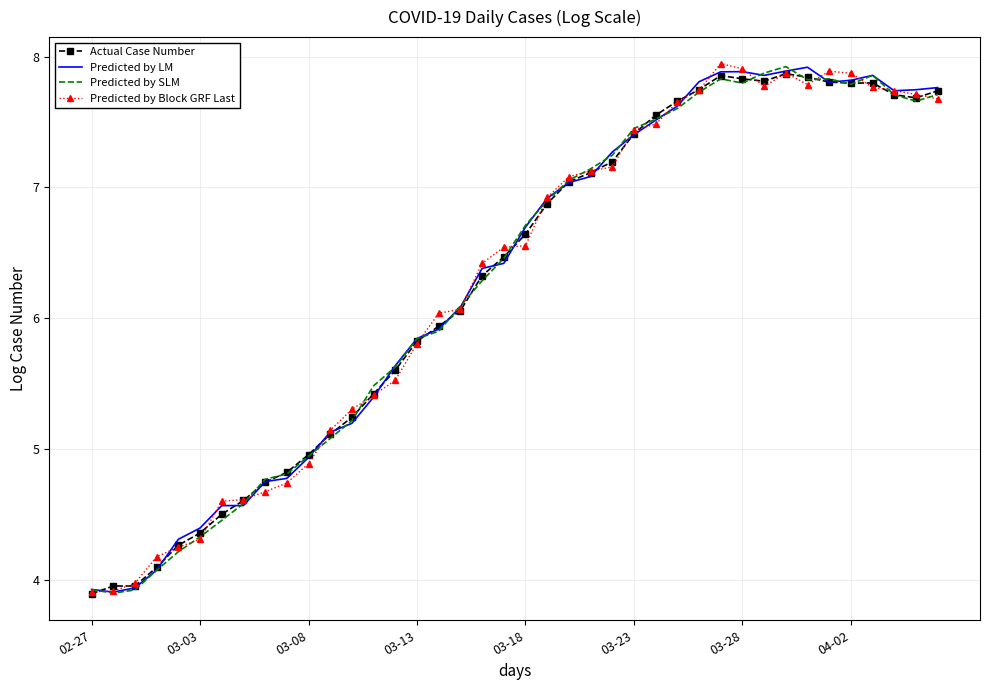

At how many categories does at least one series exceed 7?

18